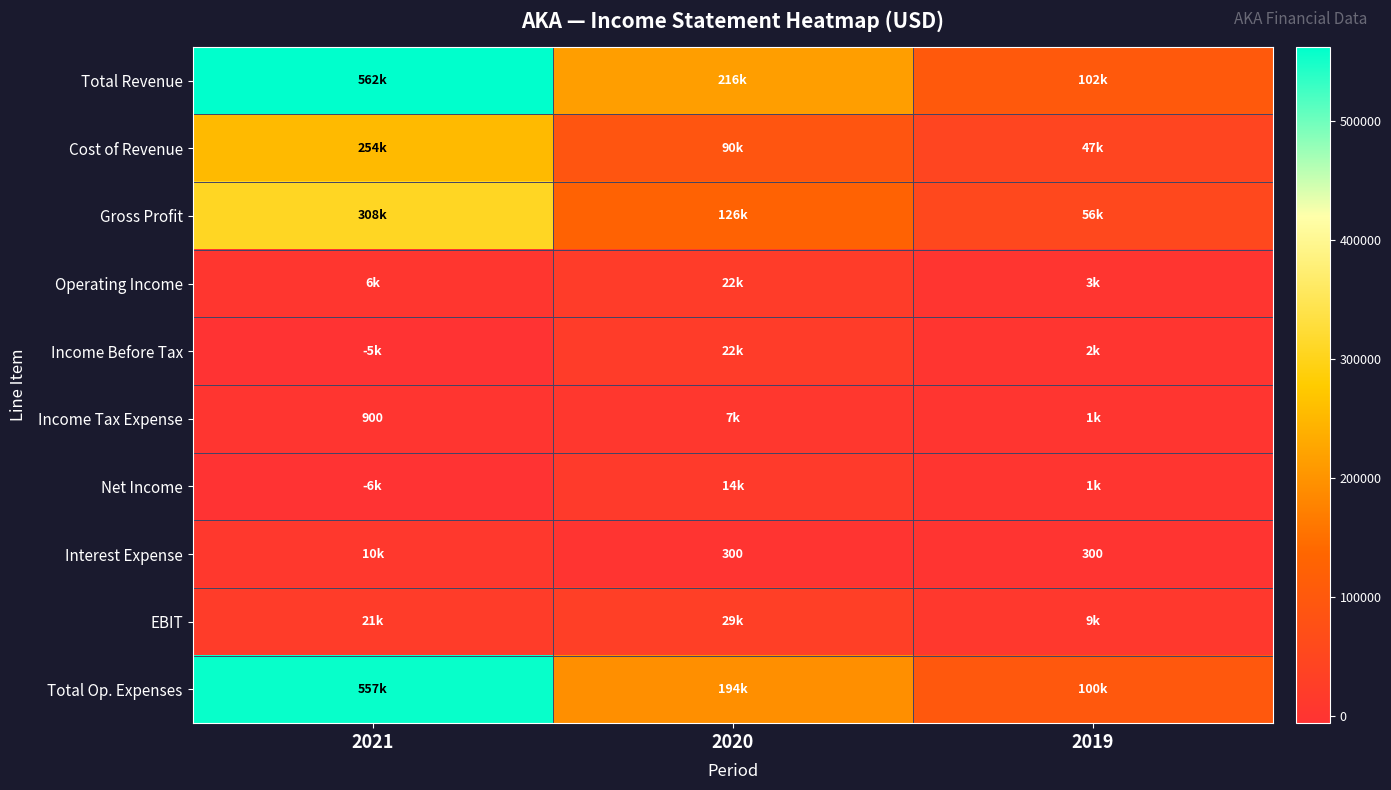

True or false: Interest Expense has a value of 162 at 2020.

False